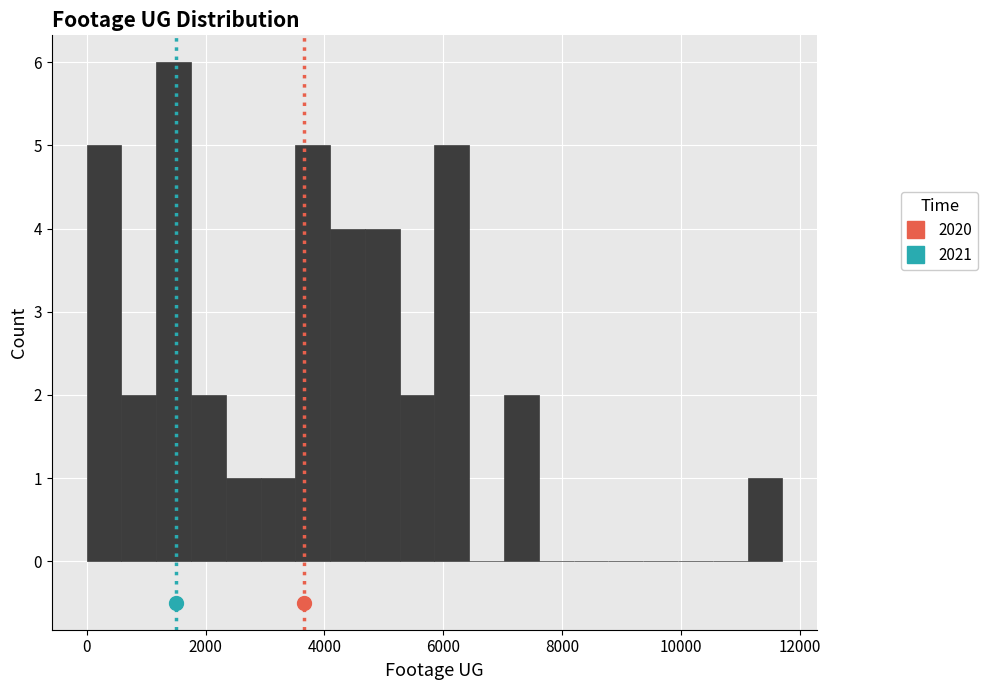

Around what value on the x-axis is the tallest bar? Give the approximate position of its centre, as read against the axis.

1400